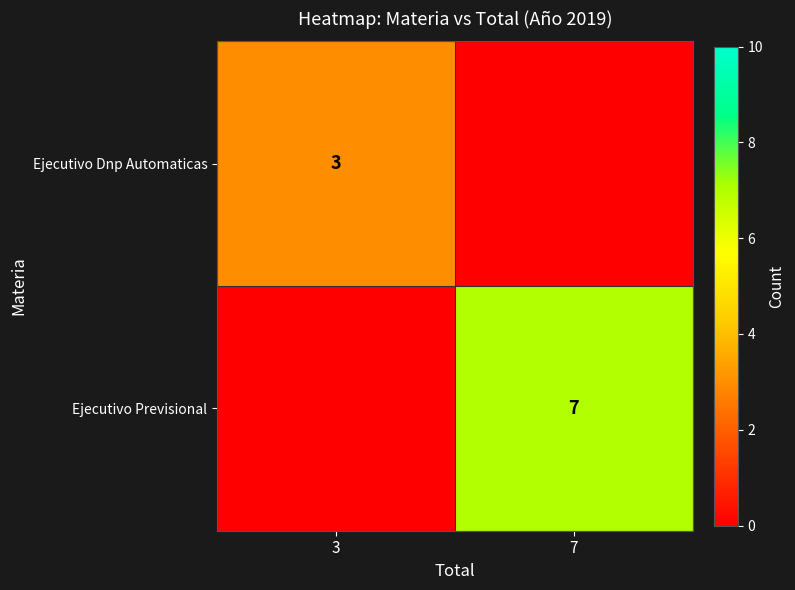

The Ejecutivo Dnp Automaticas series shows 3 at 3. True or false?

True